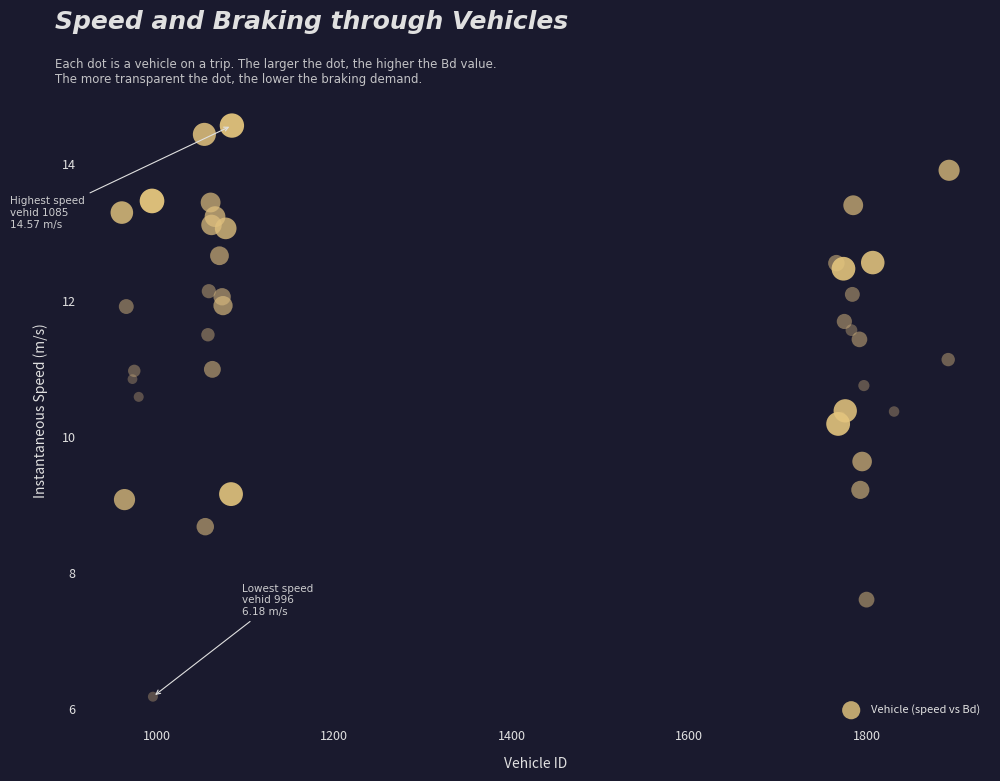

What Y value in the scatter plot is closest to 10?

10.2